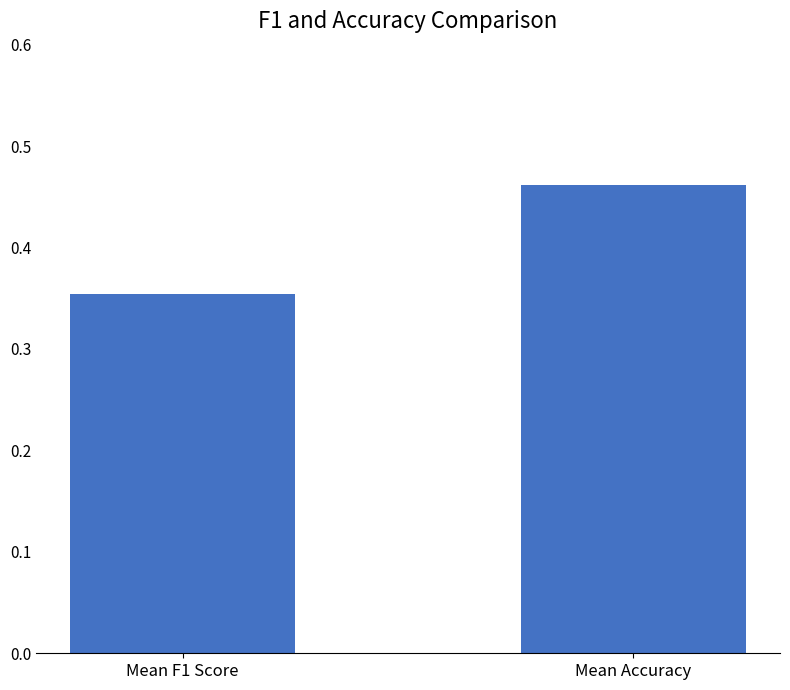

At which label is the value closest to 0?

Mean F1 Score